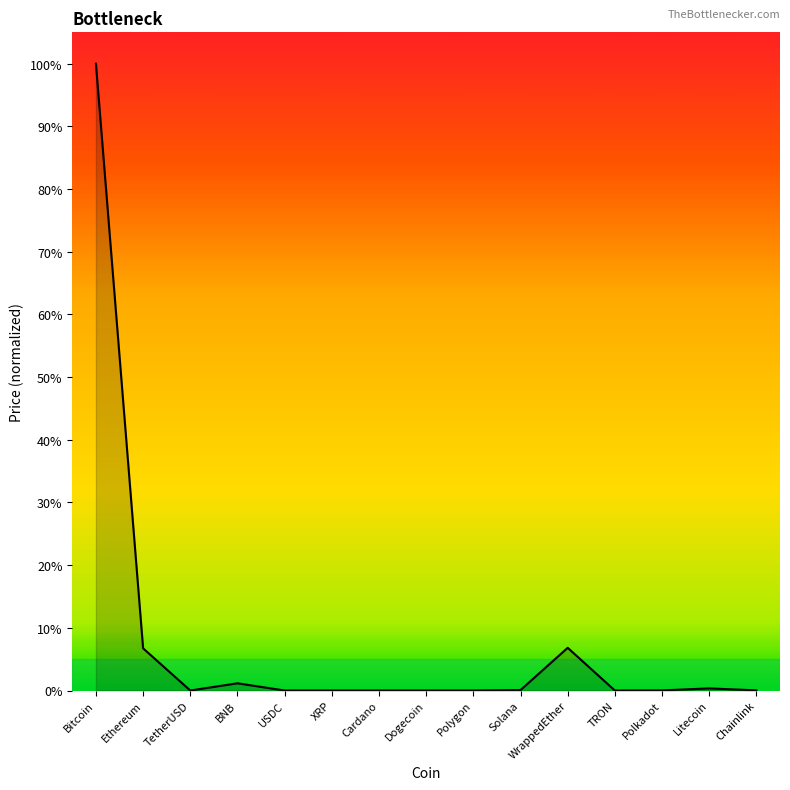

At which label is the value closest to 0?

TRON